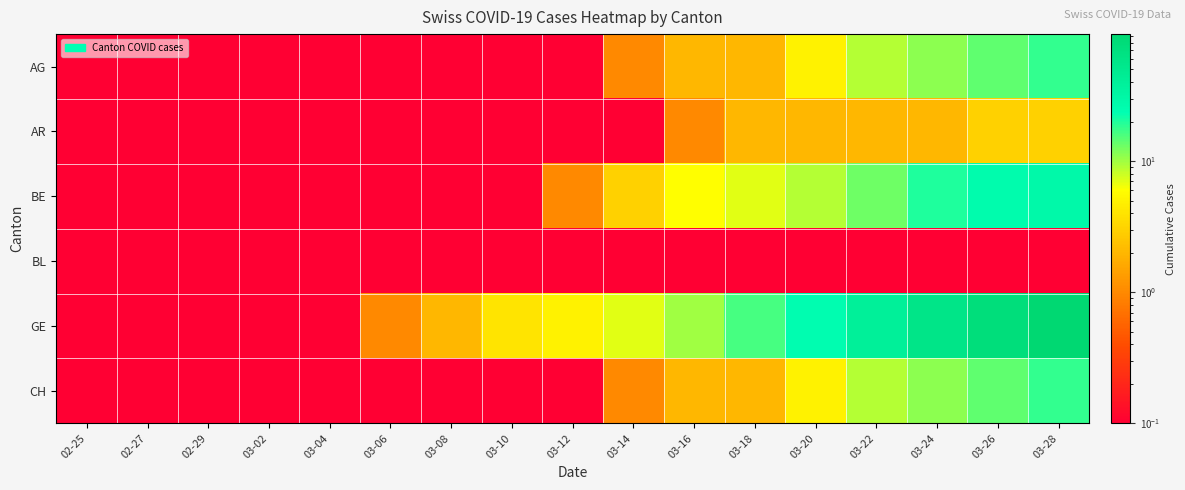

Which series has the largest range (max minus min)?

GE